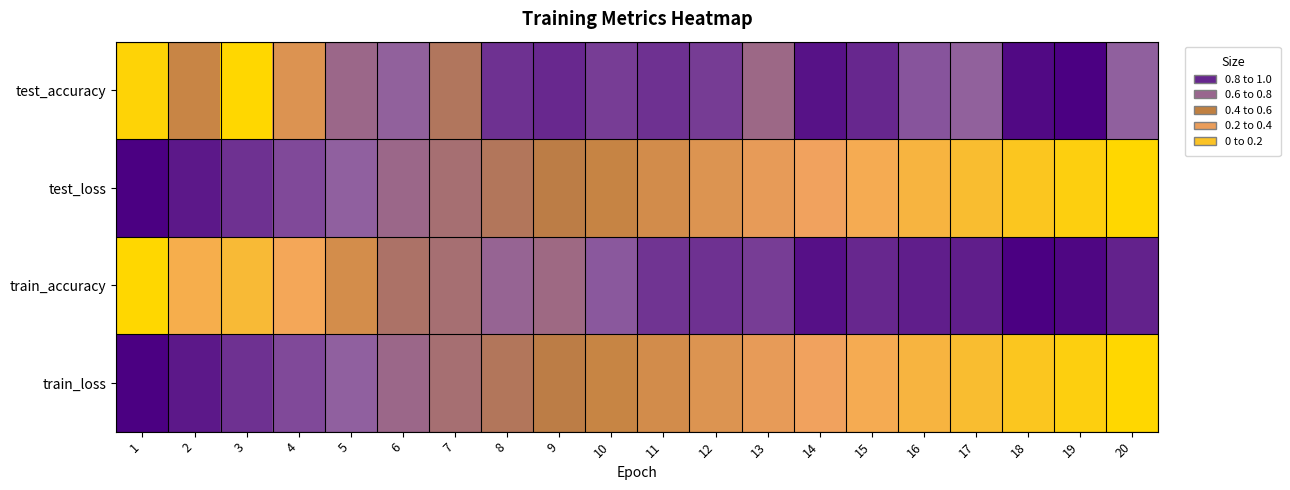

What is the total value across all series at 16?

2.0